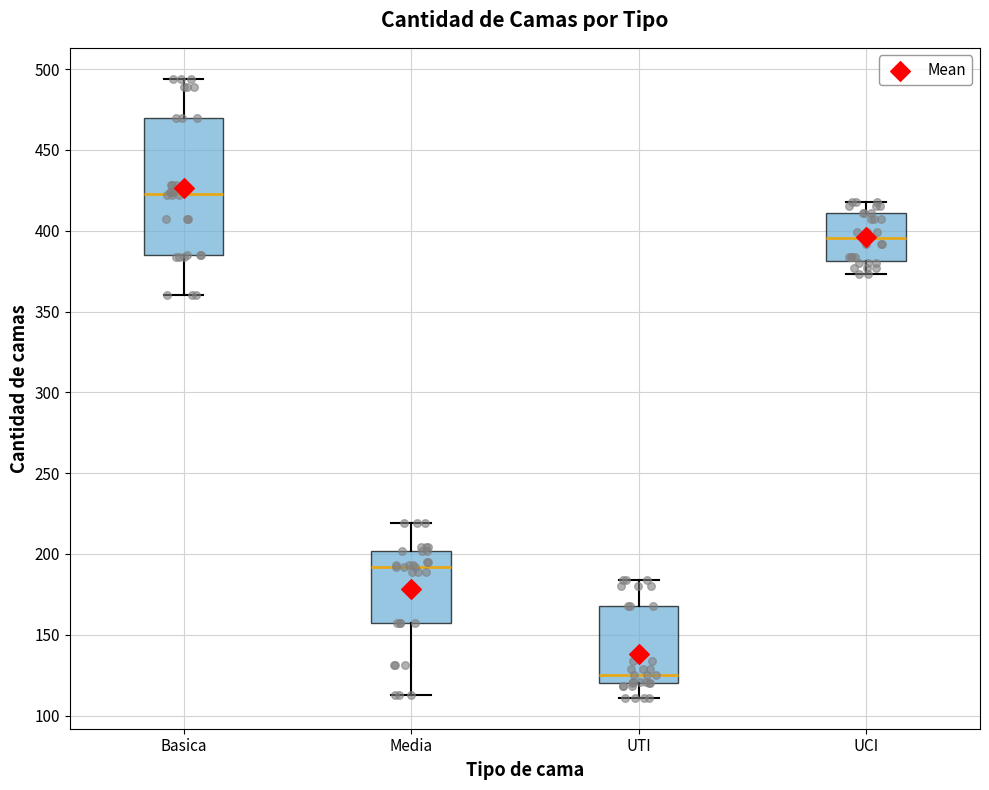

Reading left to right, read every box against the y-axis: the position of its median line, the range the box covers, and the ends of its whiskers. The values are not printed on the chart, so give them approximately, as read against the axis.

Basica: median 425, box 385 to 470, whiskers 360 to 495
Media: median 190, box 155 to 200, whiskers 115 to 220
UTI: median 125, box 120 to 170, whiskers 110 to 185
UCI: median 395, box 380 to 410, whiskers 375 to 420